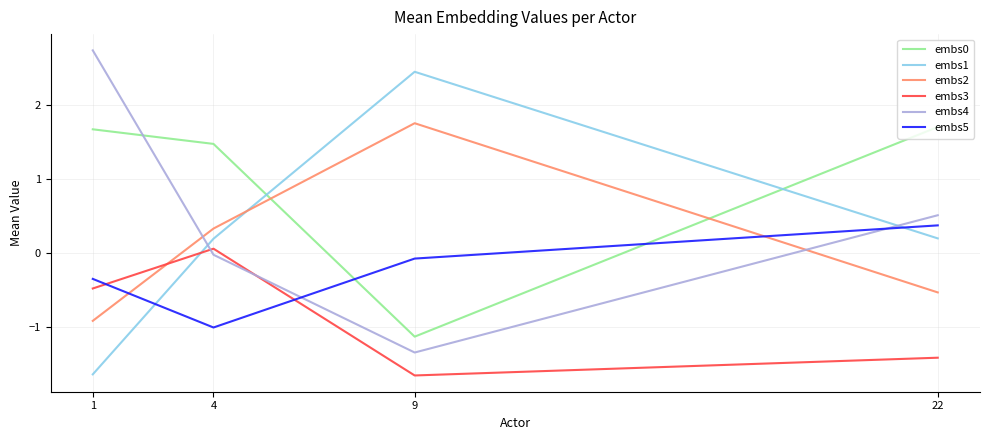

Is the value of embs3 at 9 greater than the value of embs0 at 4?

No